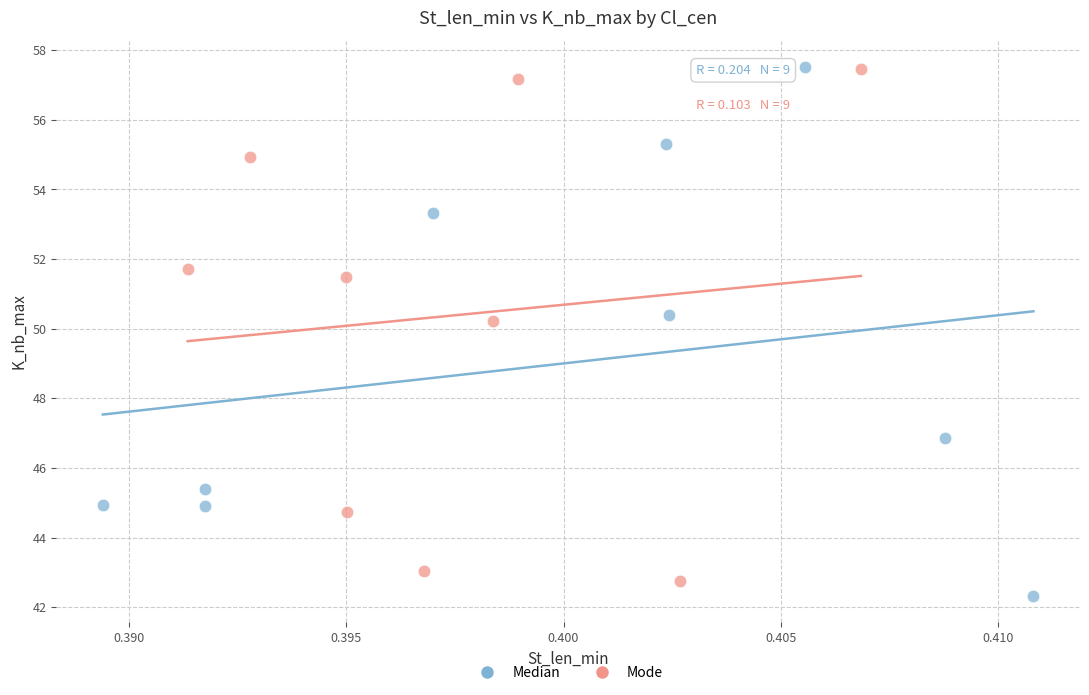

Which series reaches the minimum Y coordinate?

Median